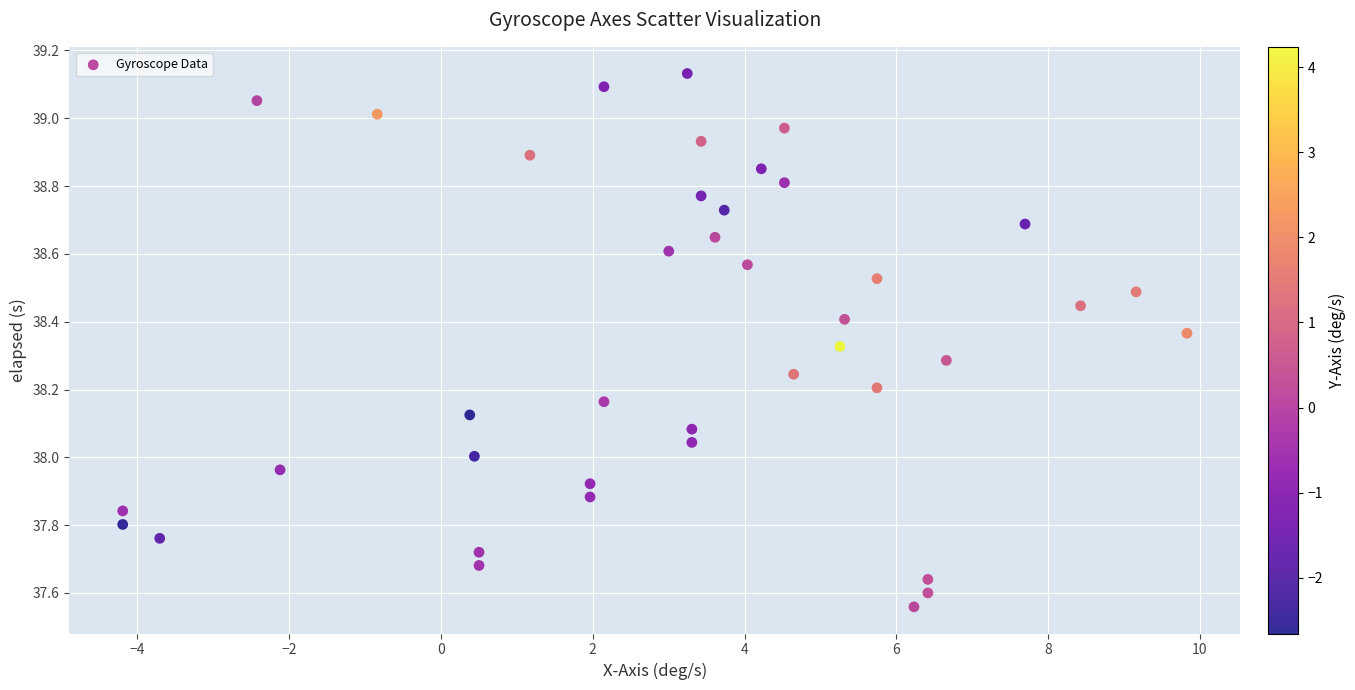

What is the range of Y values (max minus min)?

1.6